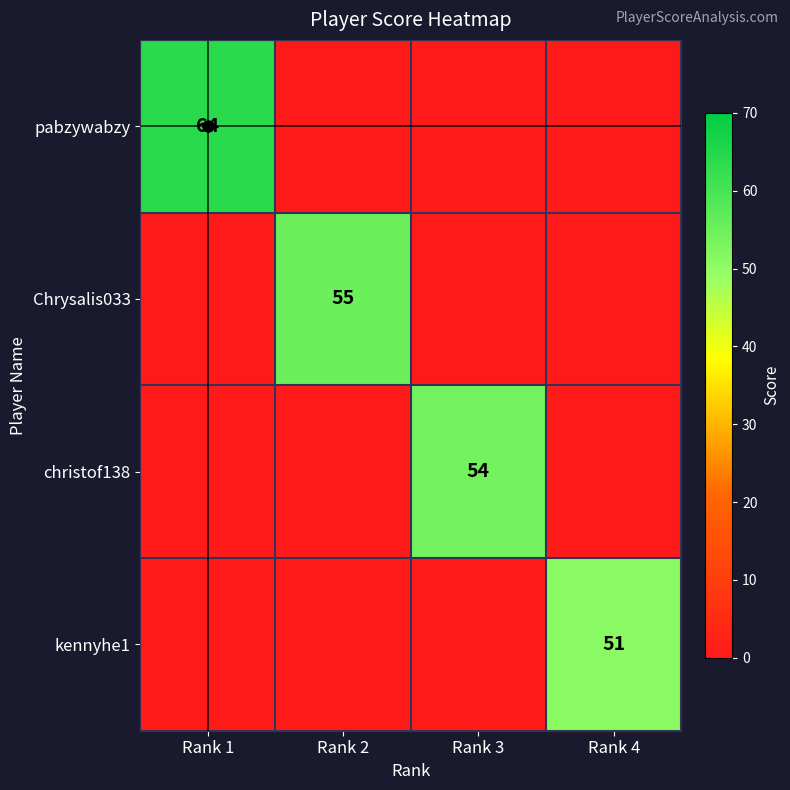

Is it true that christof138 equals 0 at Rank 2?

True